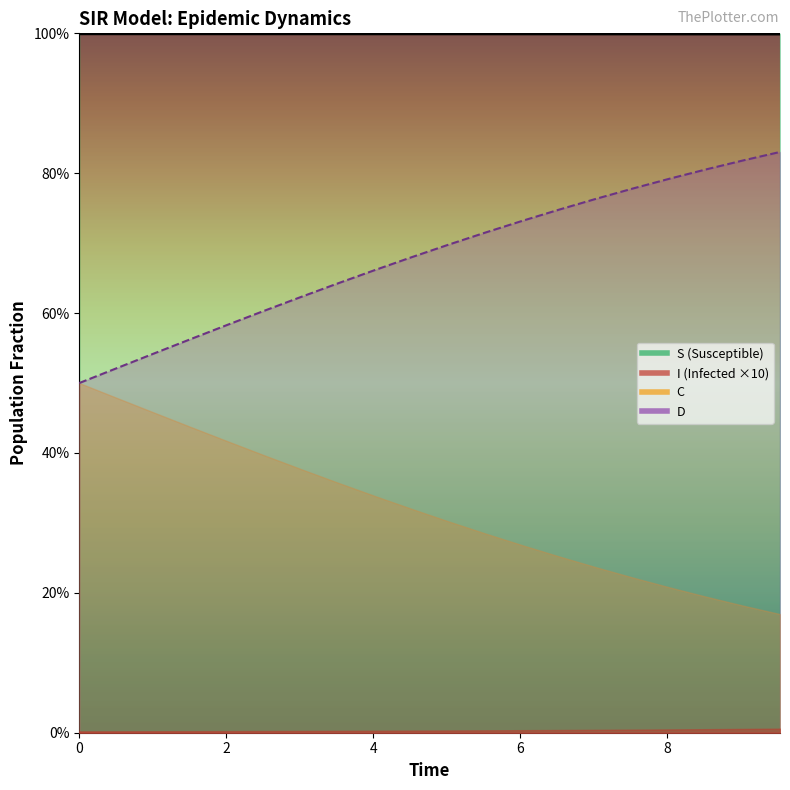

Is the value of S at 10 greater than the value of C at 0?

Yes